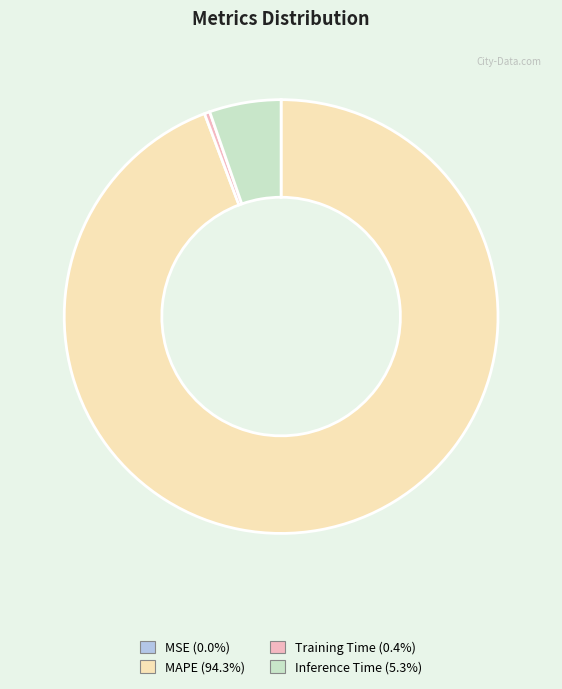

True or false: Training Time accounts for 0% of the total.

True